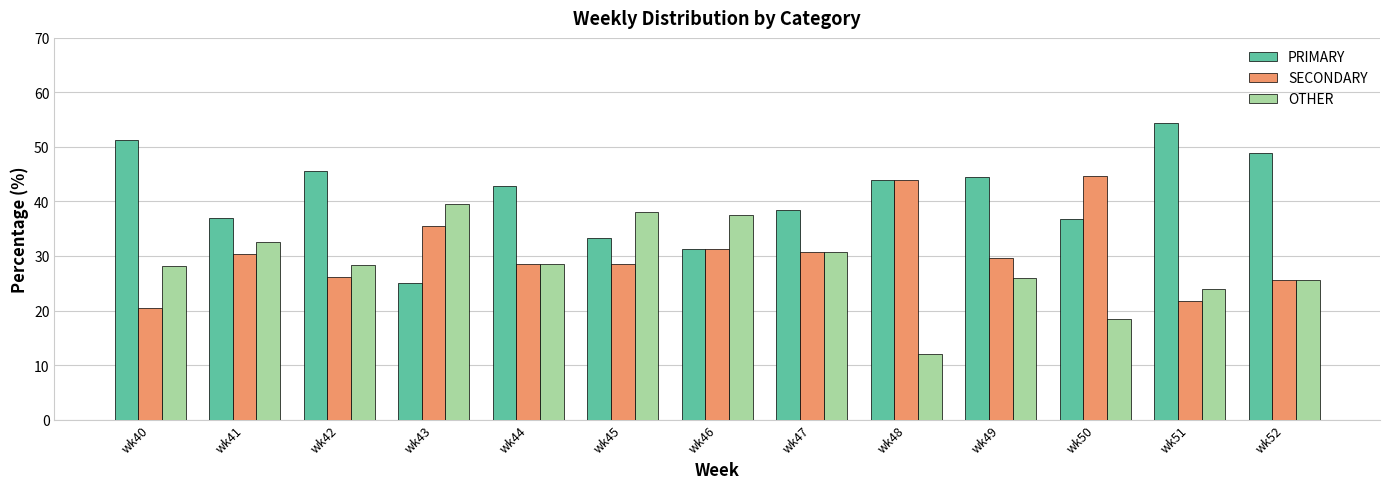

What value does the SECONDARY series have at wk52?

25.5